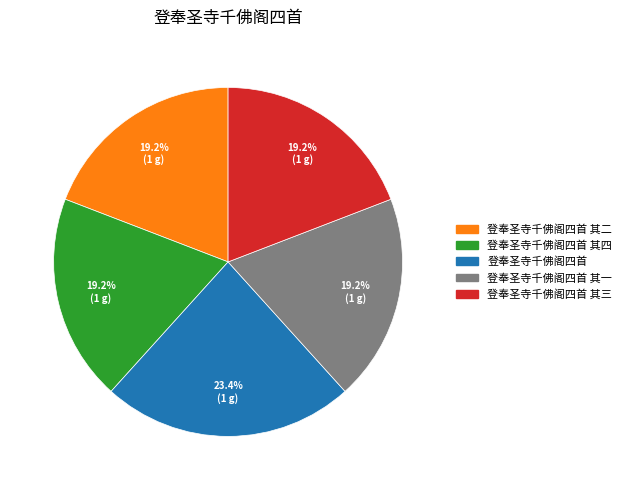

To the nearest percent, what percentage of the pie is 登奉圣寺千佛阁四首 其四?

19%